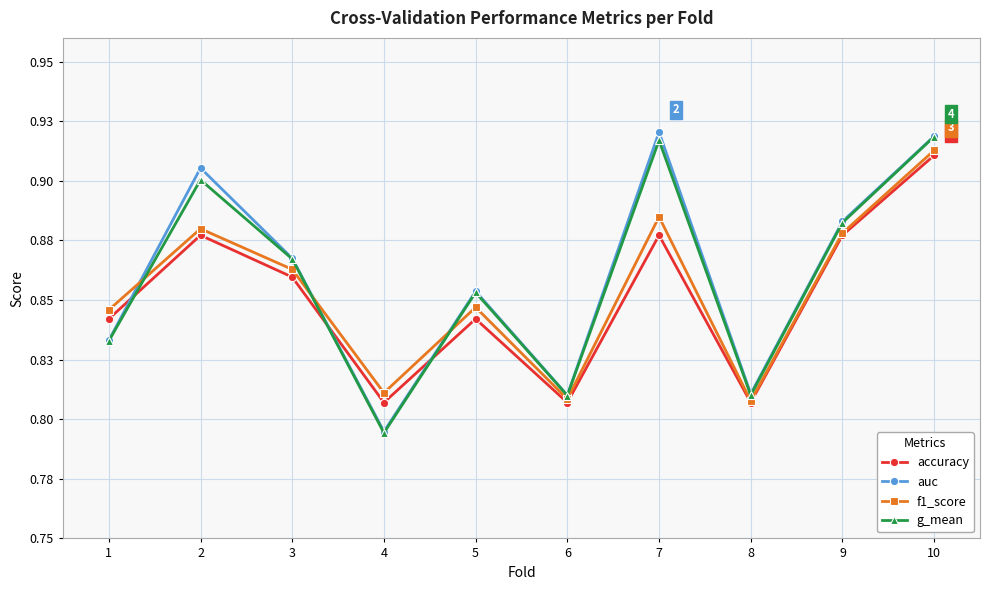

Is it true that accuracy equals 0.9 at 3?

True